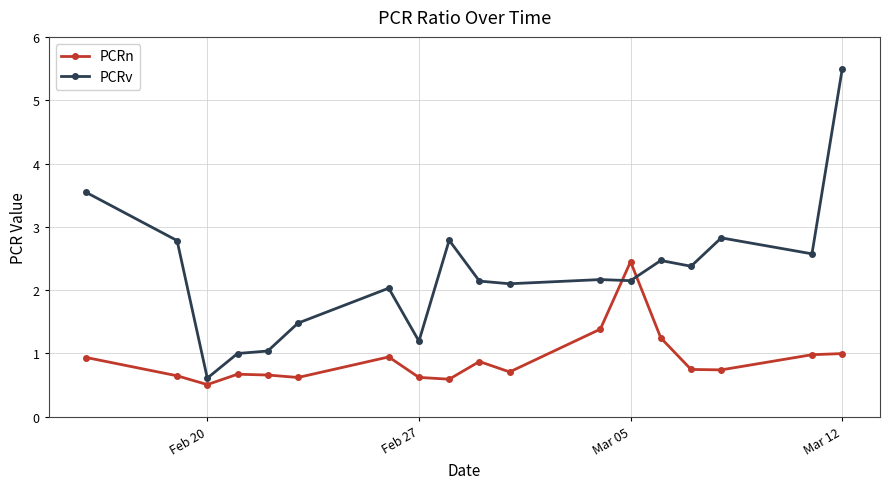

What is the sum of all PCRn values?

16.3